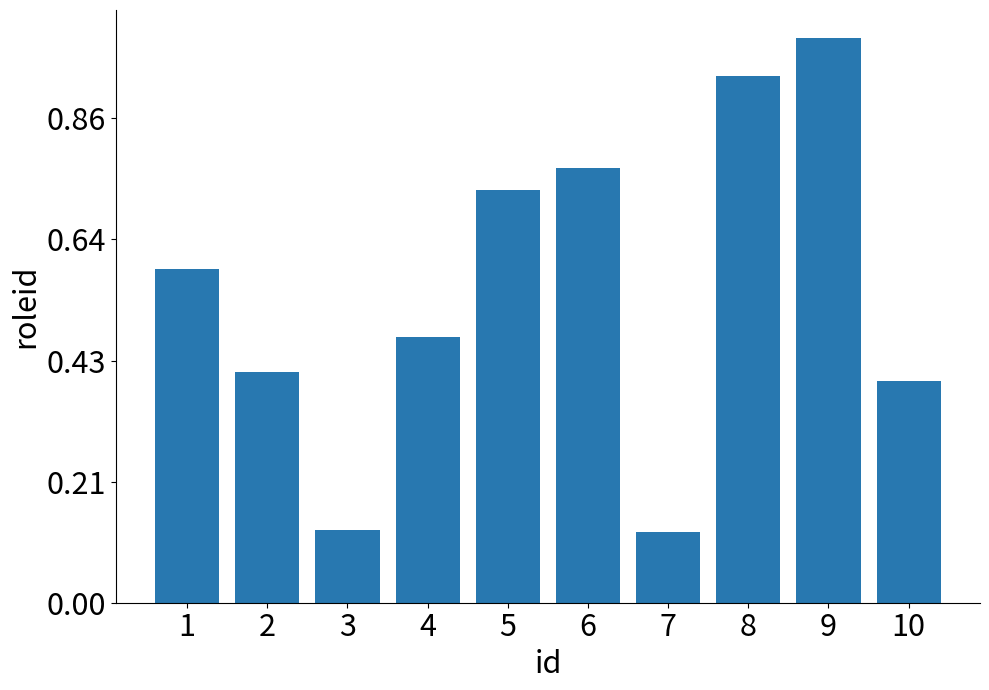

What is the difference between the maximum and second lowest values?

81311